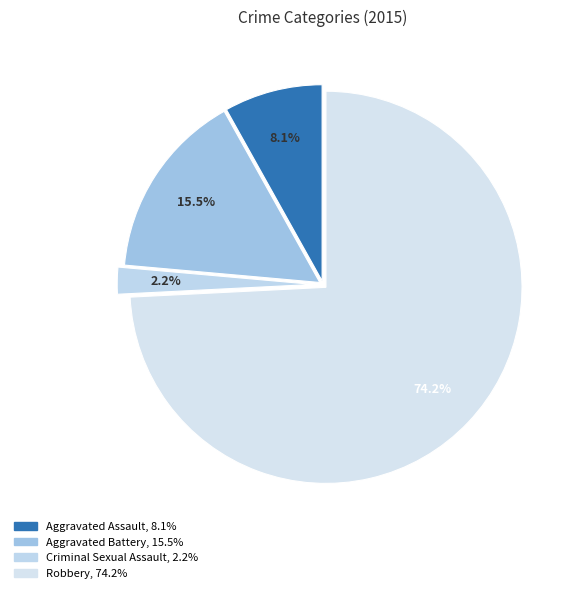

How many segments does this pie chart have?

4